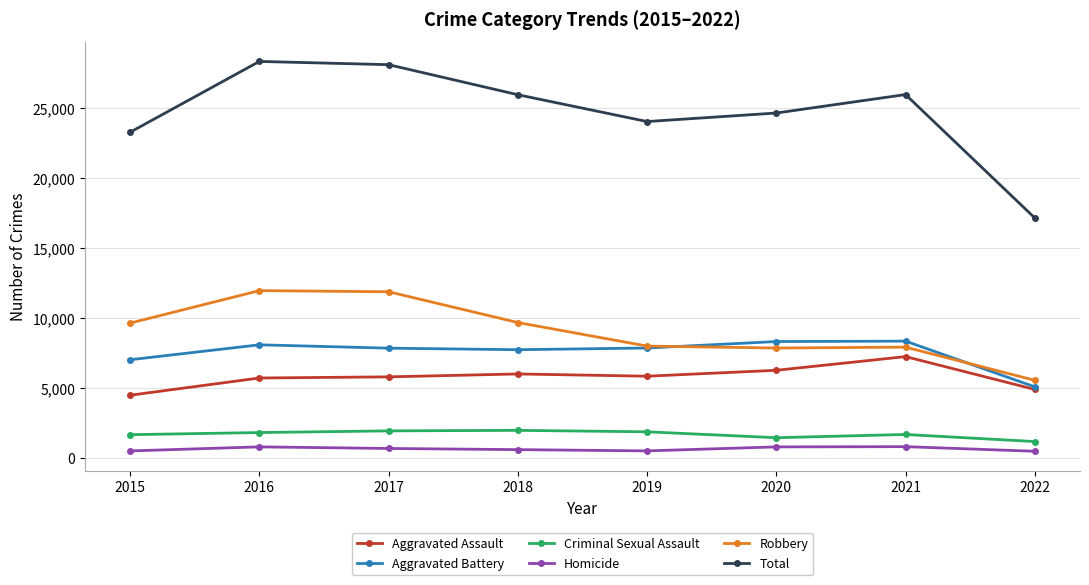

True or false: Aggravated Battery has more than 1 interior local peaks.

True